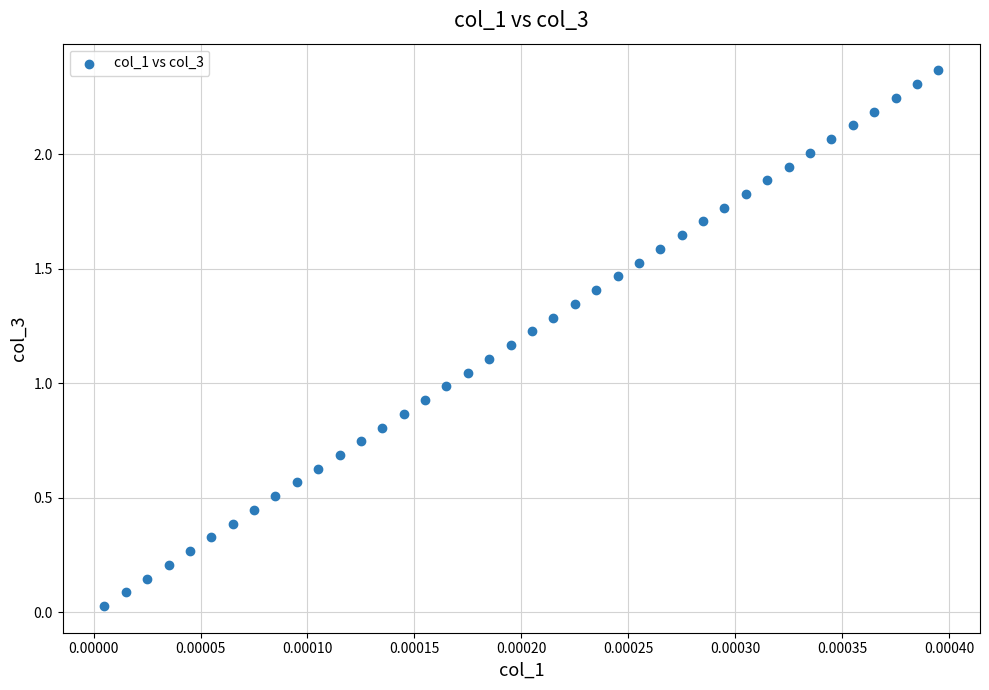

What is the range of Y values (max minus min)?

2.3